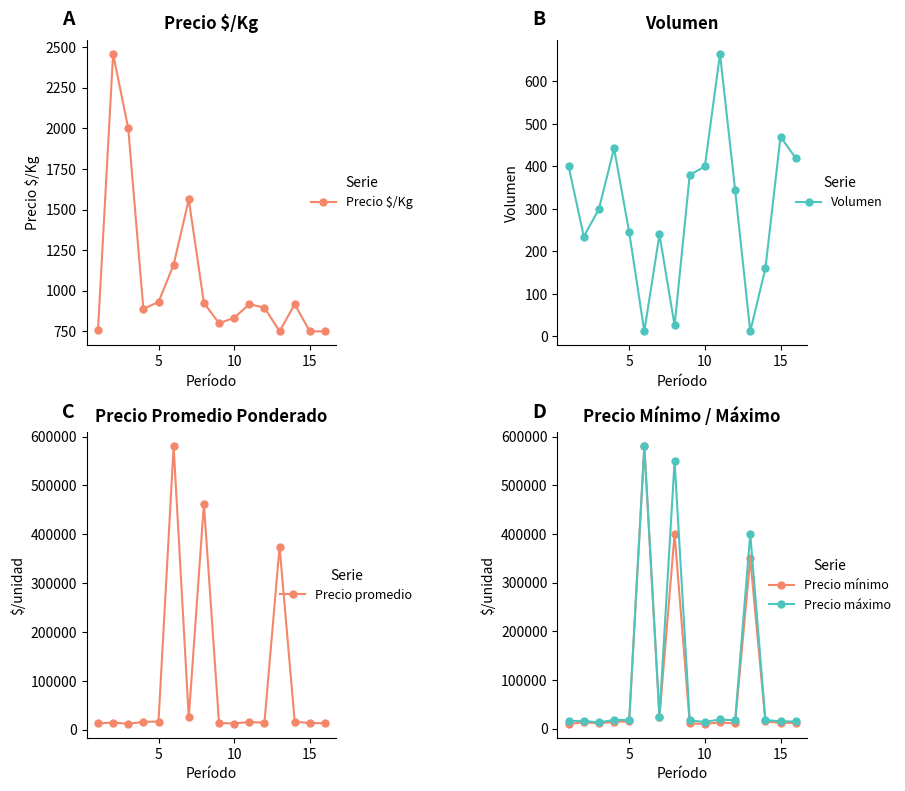

What is the maximum value for Precio máximo?

580000